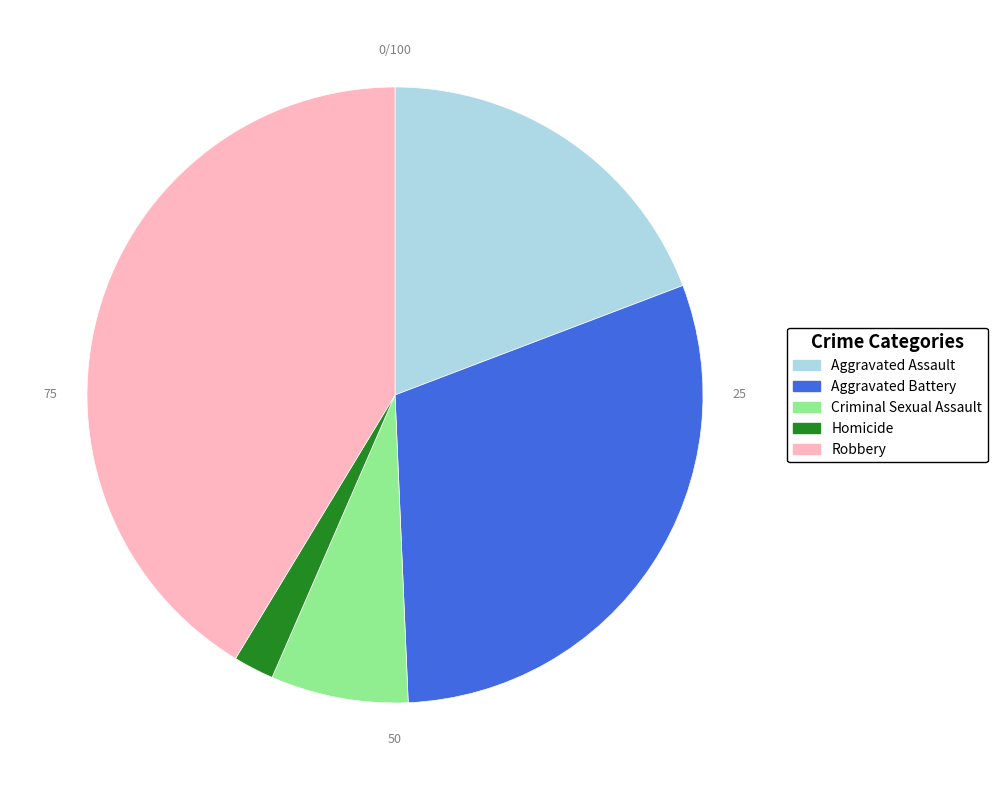

Which has a higher value, Robbery or Aggravated Battery?

Robbery